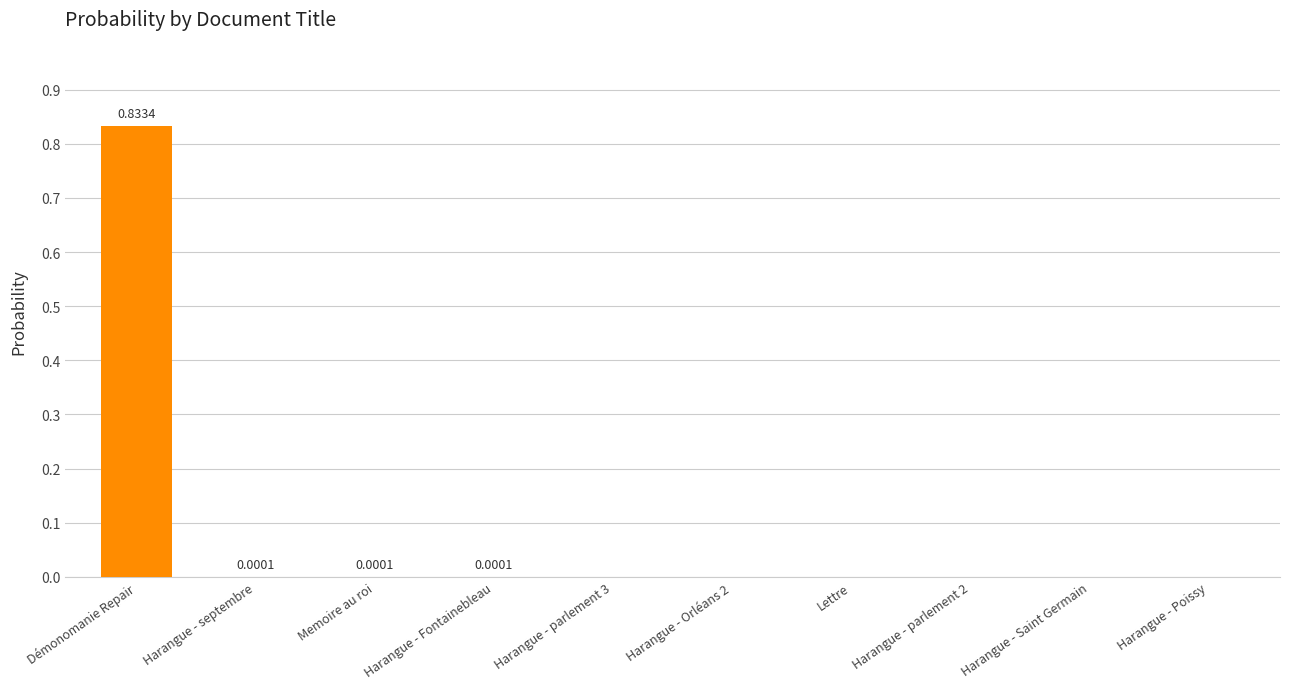

How many categories are shown in the chart?

10